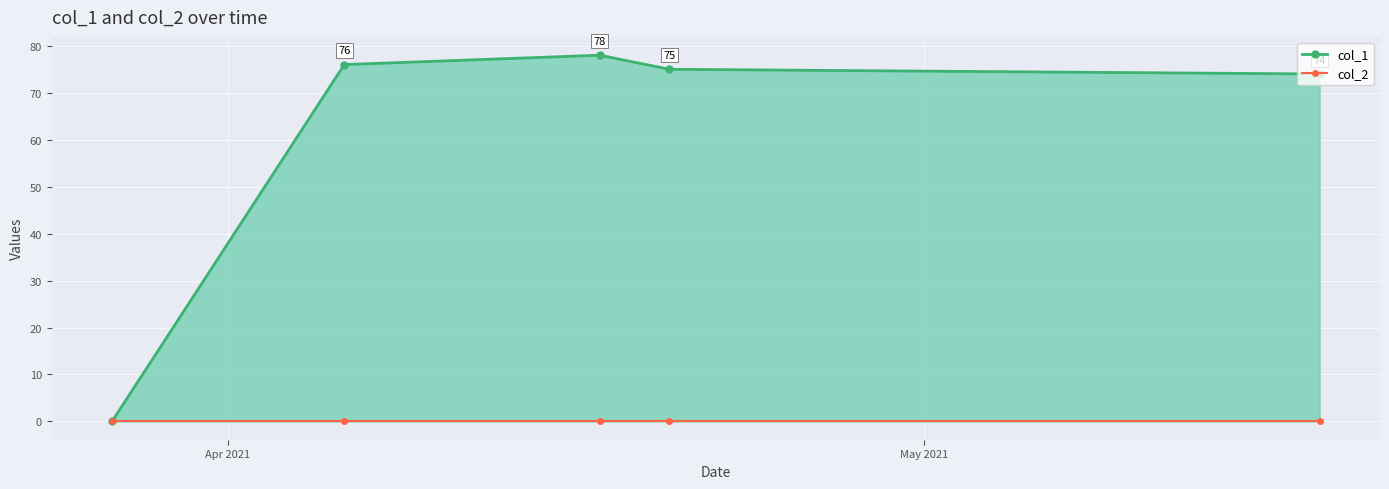

What is the value of the col_1 point at the 3rd from the left?

78